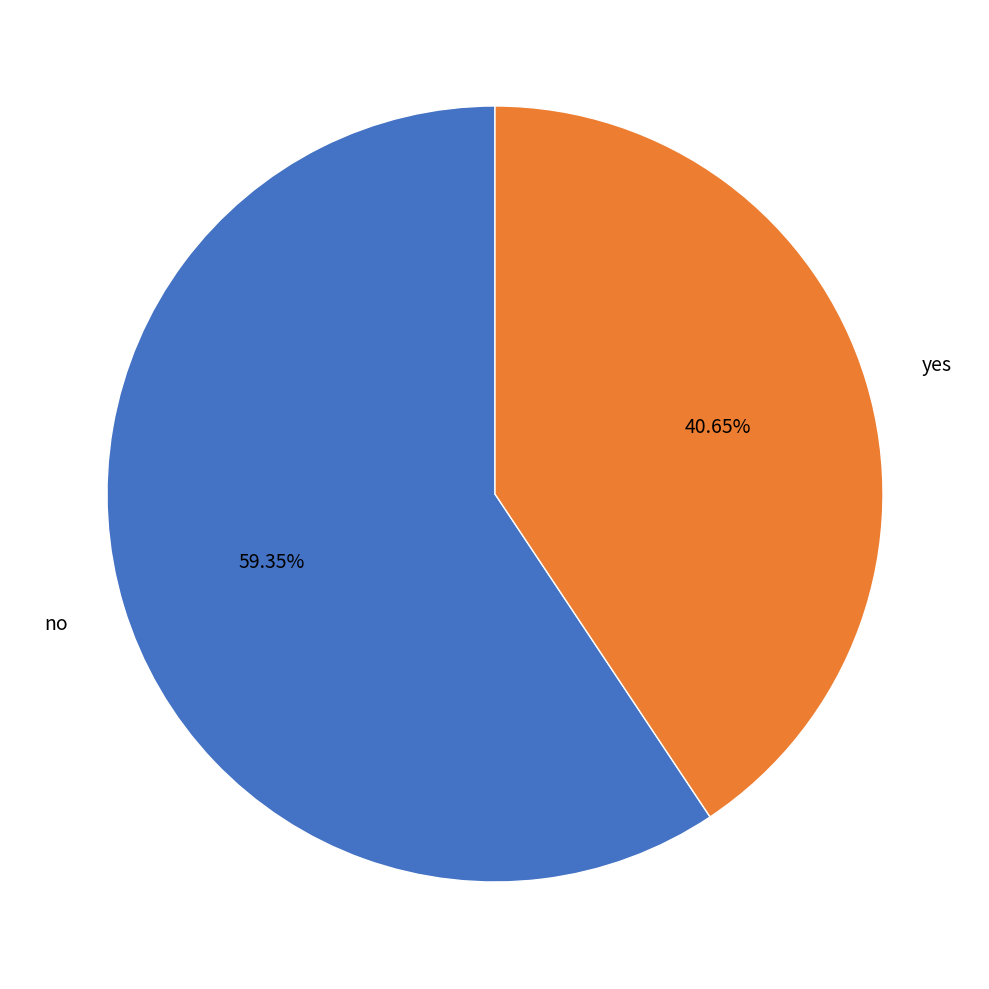

Which slice is the smallest?

yes